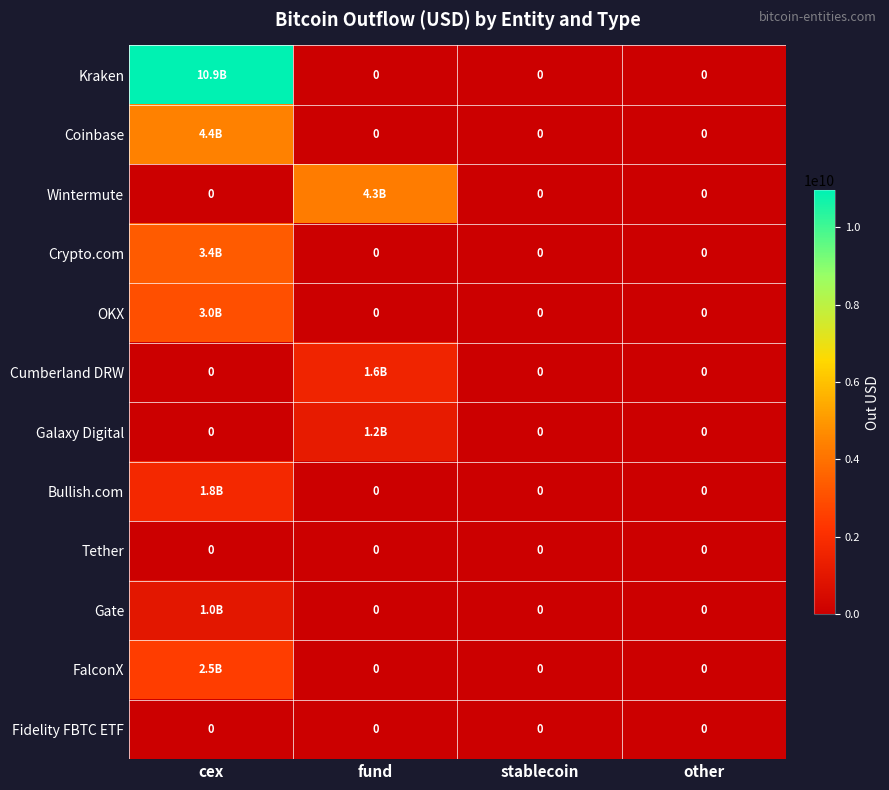

Rank the series at cex from lowest to highest value.

Wintermute, Cumberland DRW, Galaxy Digital, Tether, Fidelity FBTC ETF, Gate, Bullish.com, FalconX, OKX, Crypto.com, Coinbase, Kraken